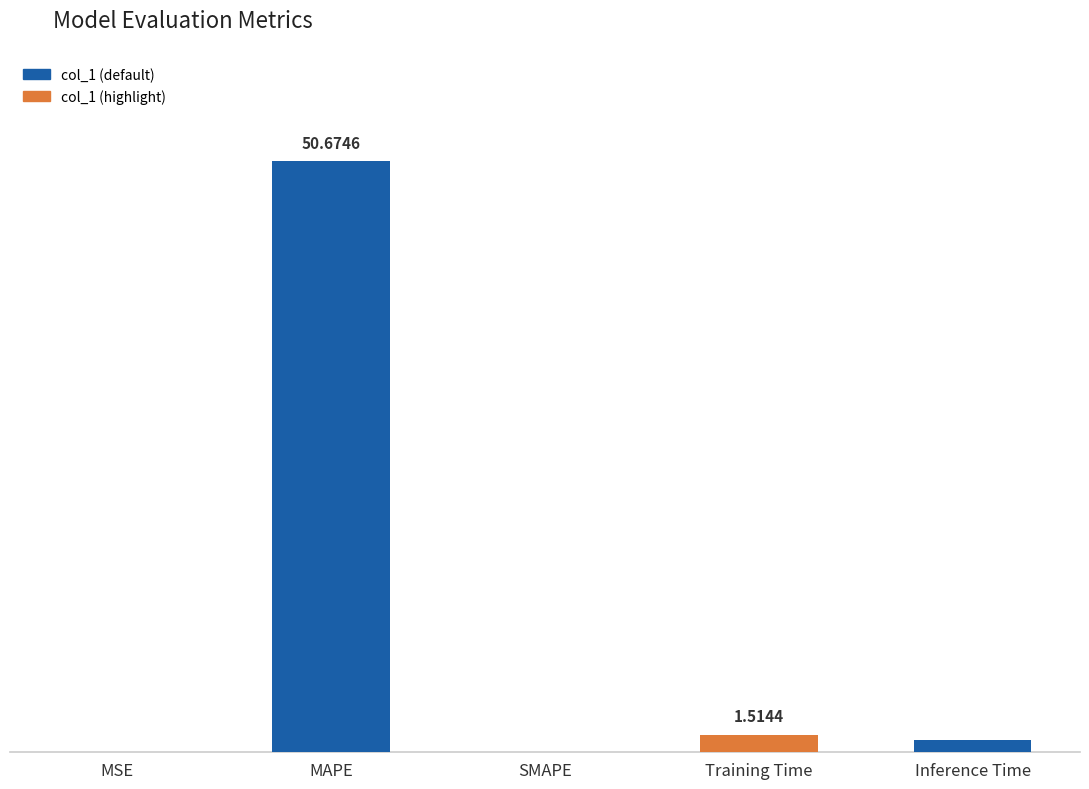

Are the bars horizontal?

No